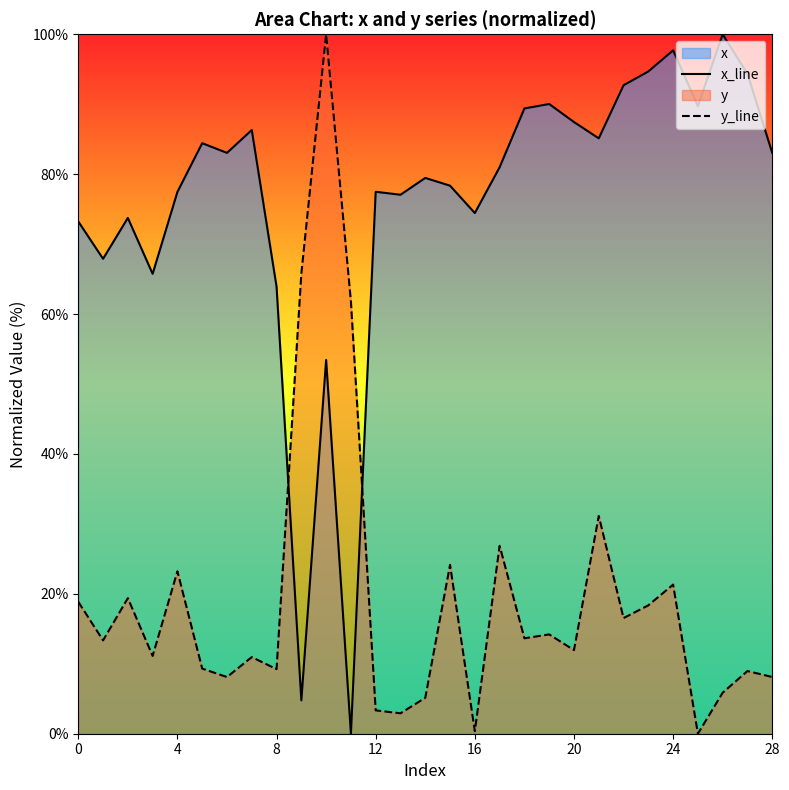

At which category is the sum across all series the highest?

10